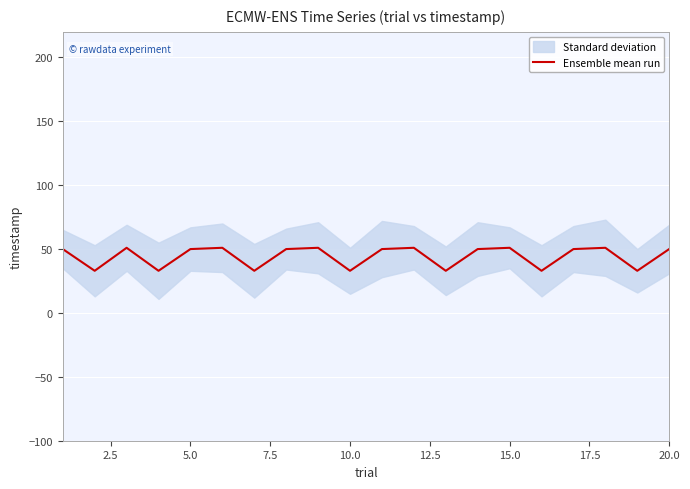

The Ensemble mean run series shows 11 at 10.0. True or false?

False